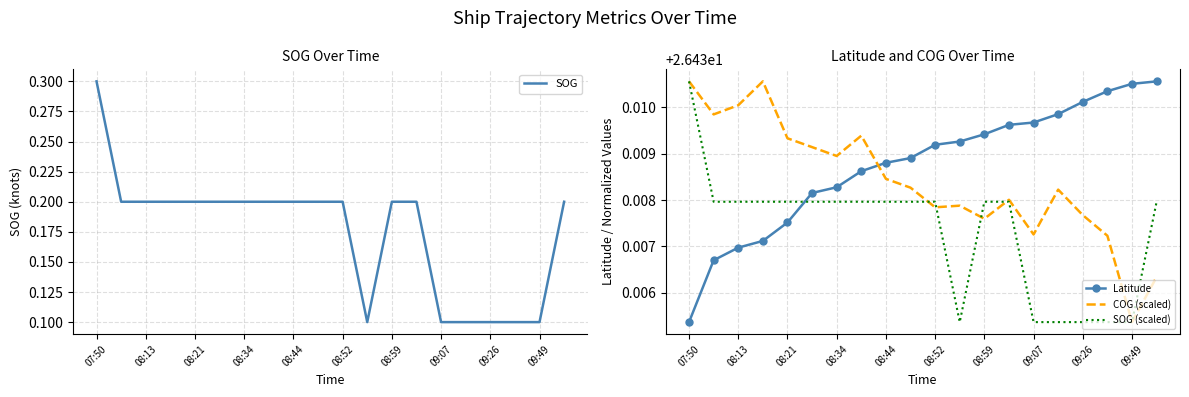

Is it true that Latitude equals 9.4 at 15?

False